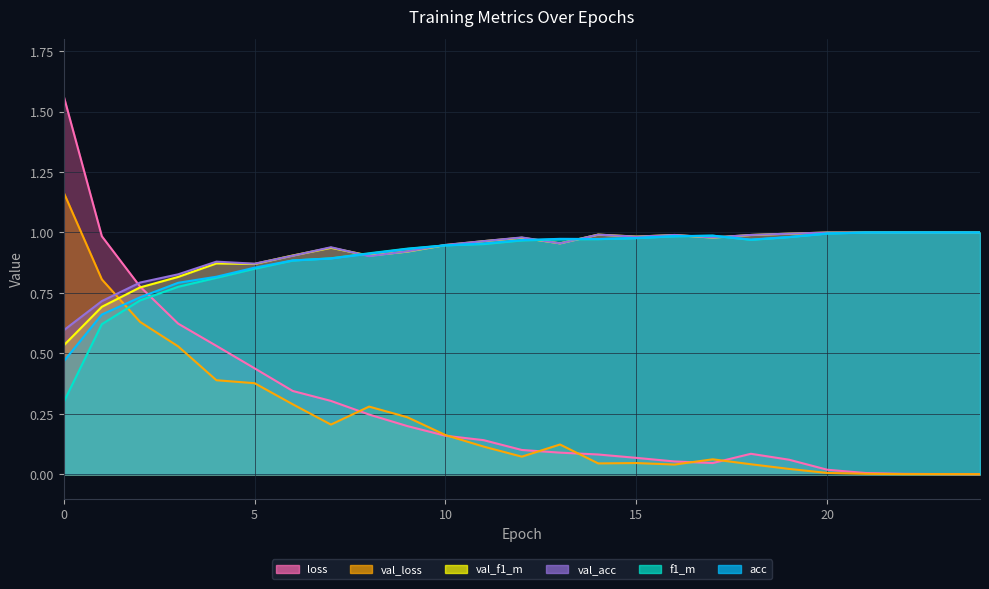

The value of acc at 23 is 1.0. True or false?

True